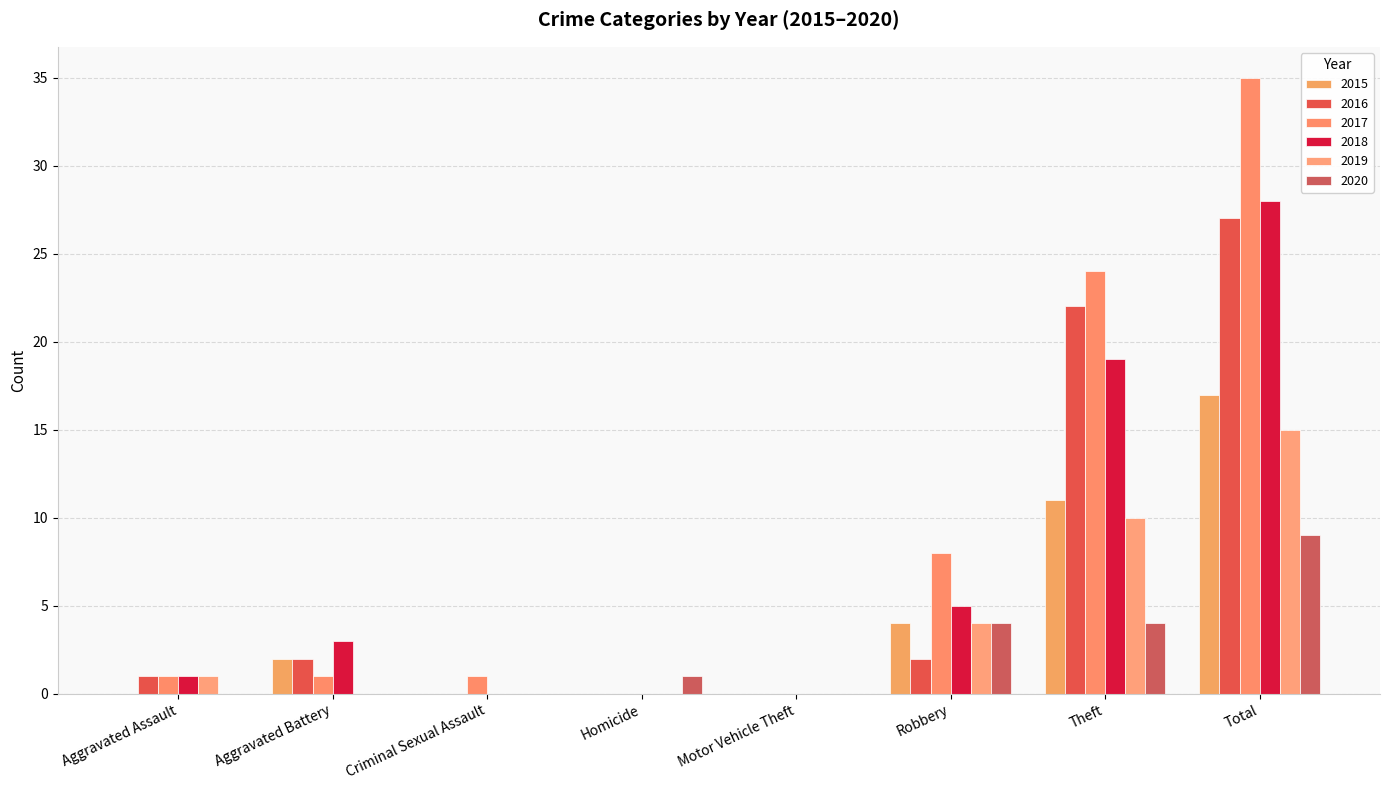

At how many categories does at least one series exceed 30?

1